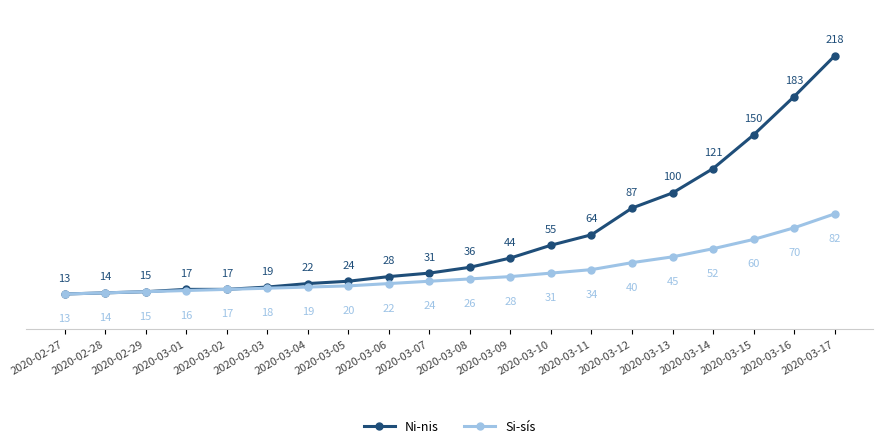

Reading left to right, what are all the values shown in this chart?

Ni-nis: 2020-02-27=13	2020-02-28=14	2020-02-29=15	2020-03-01=17	2020-03-02=17	2020-03-03=19	2020-03-04=22	2020-03-05=24	2020-03-06=28	2020-03-07=31	2020-03-08=36	2020-03-09=44	2020-03-10=55	2020-03-11=64	2020-03-12=87	2020-03-13=100	2020-03-14=121	2020-03-15=150	2020-03-16=183	2020-03-17=218
Si-sís: 2020-02-27=13	2020-02-28=14	2020-02-29=15	2020-03-01=16	2020-03-02=17	2020-03-03=18	2020-03-04=19	2020-03-05=20	2020-03-06=22	2020-03-07=24	2020-03-08=26	2020-03-09=28	2020-03-10=31	2020-03-11=34	2020-03-12=40	2020-03-13=45	2020-03-14=52	2020-03-15=60	2020-03-16=70	2020-03-17=82